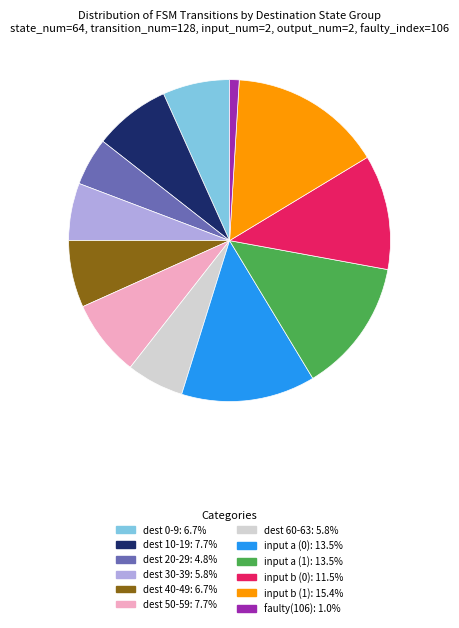

Is there any slice that represents more than half of the pie?

No